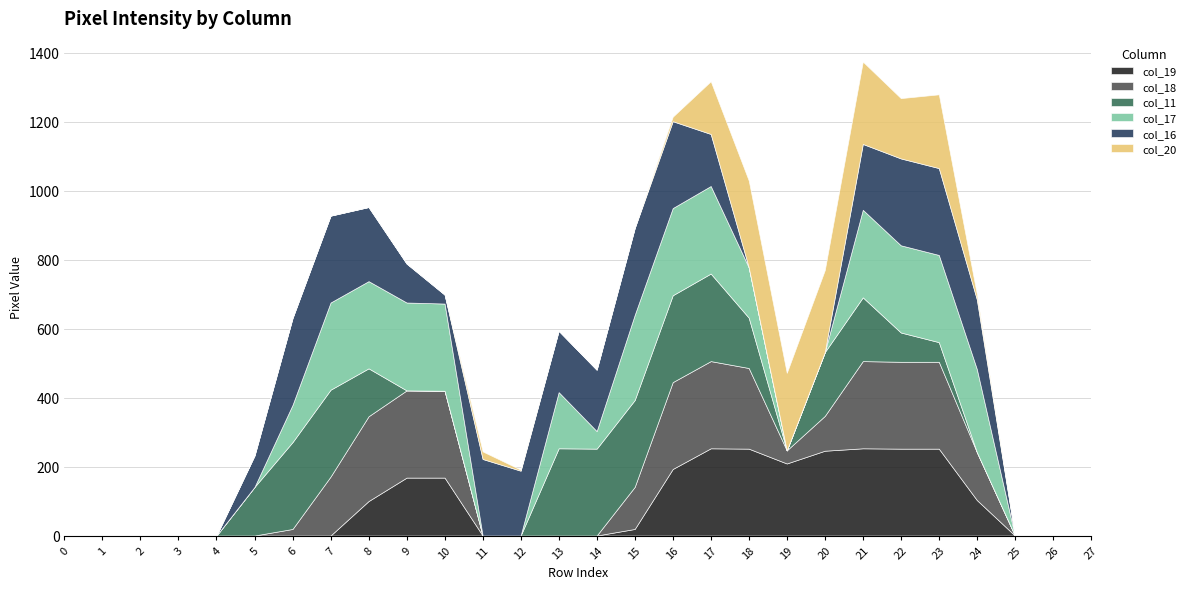

Reading left to right, transcribe all the data shown in this chart.

col_19: 0=0	1=0	2=0	3=0	4=0	5=0	6=0	7=0	8=100	9=168	10=168	11=0	12=0	13=0	14=0	15=19	16=193	17=253	18=252	19=209	20=246	21=253	22=252	23=252	24=103	25=0	26=0	27=0
col_18: 0=0	1=0	2=0	3=0	4=0	5=0	6=19	7=171	8=246	9=253	10=252	11=0	12=0	13=0	14=0	15=122	16=252	17=253	18=234	19=38	20=101	21=253	22=252	23=252	24=139	25=0	26=0	27=0
col_11: 0=0	1=0	2=0	3=0	4=0	5=141	6=252	7=252	8=139	9=0	10=0	11=0	12=0	13=253	14=252	15=252	16=252	17=254	18=146	19=0	20=185	21=185	22=85	23=57	24=0	25=0	26=0	27=0
col_17: 0=0	1=0	2=0	3=0	4=0	5=0	6=108	7=253	8=253	9=255	10=253	11=0	12=0	13=163	14=51	15=247	16=253	17=254	18=146	19=0	20=0	21=254	22=253	23=253	24=241	25=0	26=0	27=0
col_16: 0=0	1=0	2=0	3=0	4=0	5=91	6=252	7=252	8=215	9=113	10=26	11=222	12=188	13=178	14=178	15=252	16=252	17=151	18=0	19=0	20=0	21=191	22=252	23=252	24=202	25=0	26=0	27=0
col_20: 0=0	1=0	2=0	3=0	4=0	5=0	6=0	7=0	8=0	9=0	10=0	11=22	12=3	13=0	14=0	15=0	16=13	17=153	18=252	19=225	20=238	21=239	22=175	23=214	24=15	25=0	26=0	27=0